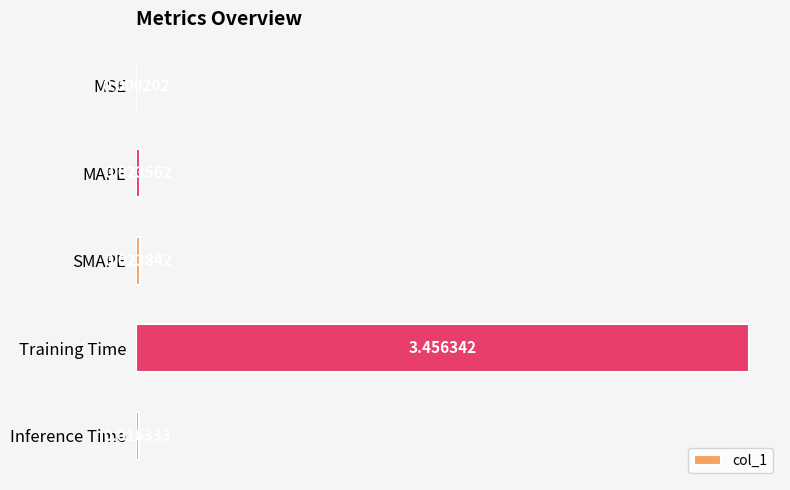

Between MAPE and Training Time, which is larger?

Training Time